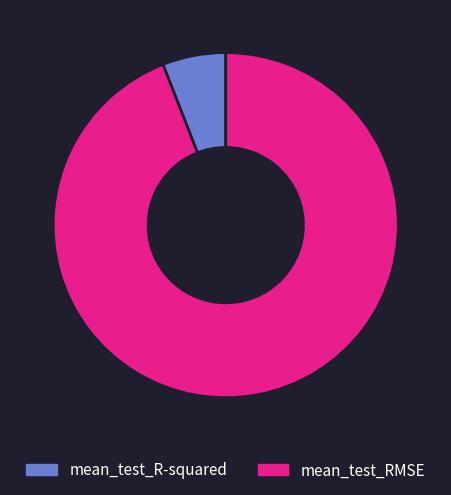

Combined, do mean_test_RMSE and mean_test_R-squared account for over 50%?

Yes